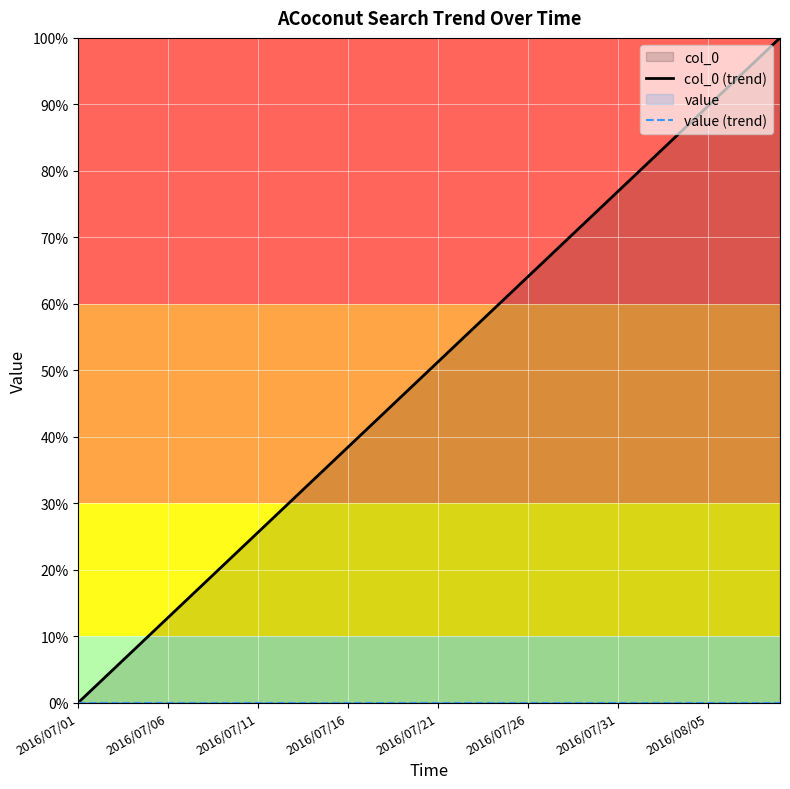

What is the sum of the col_0 (trend) values at 10 and 37?

120.5